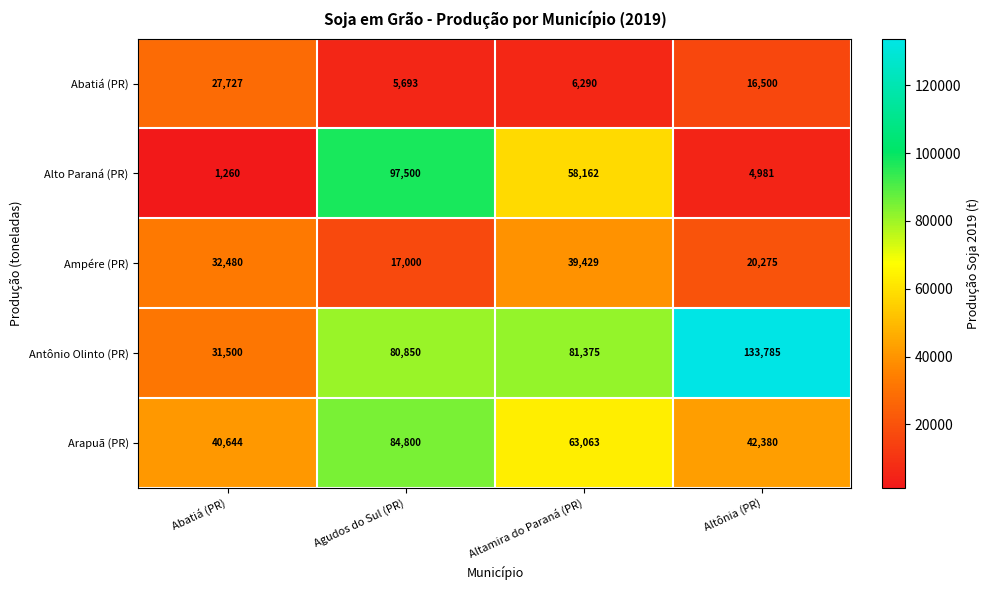

Reading left to right, transcribe all the data shown in this chart.

Abatiá (PR): 27727	5693	6290	16500
Alto Paraná (PR): 1260	97500	58162	4981
Ampére (PR): 32480	17000	39429	20275
Antônio Olinto (PR): 31500	80850	81375	133785
Arapuã (PR): 40644	84800	63063	42380